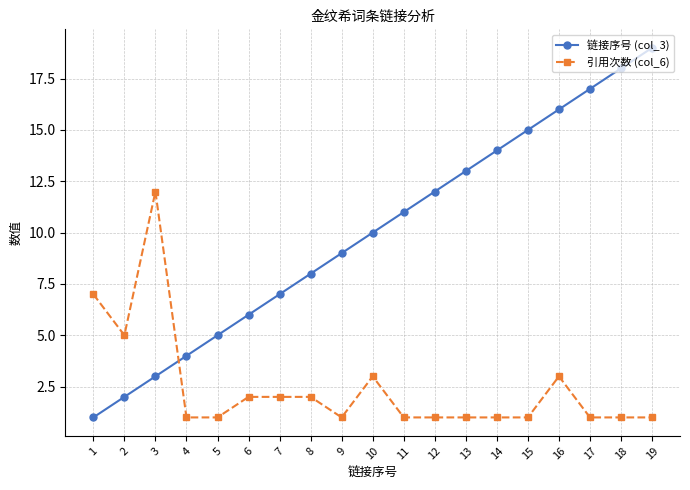

How many series are shown in this chart?

2